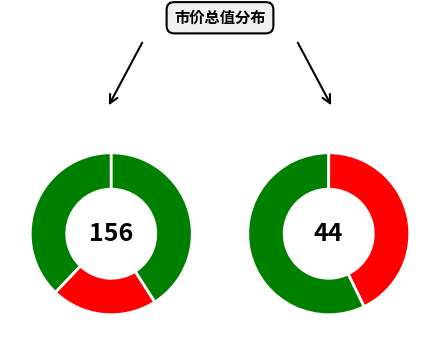

Is it true that 股票 is 16% of the pie?

True